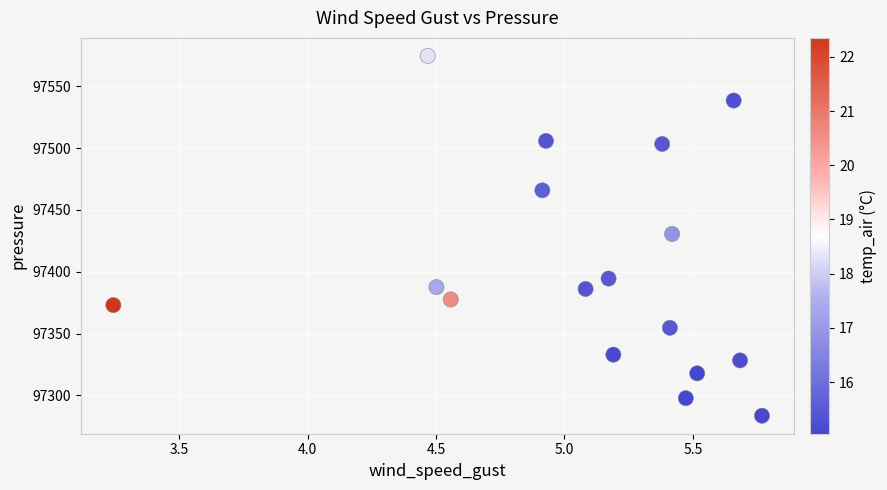

What is the range of X values (max minus min)?

2.5